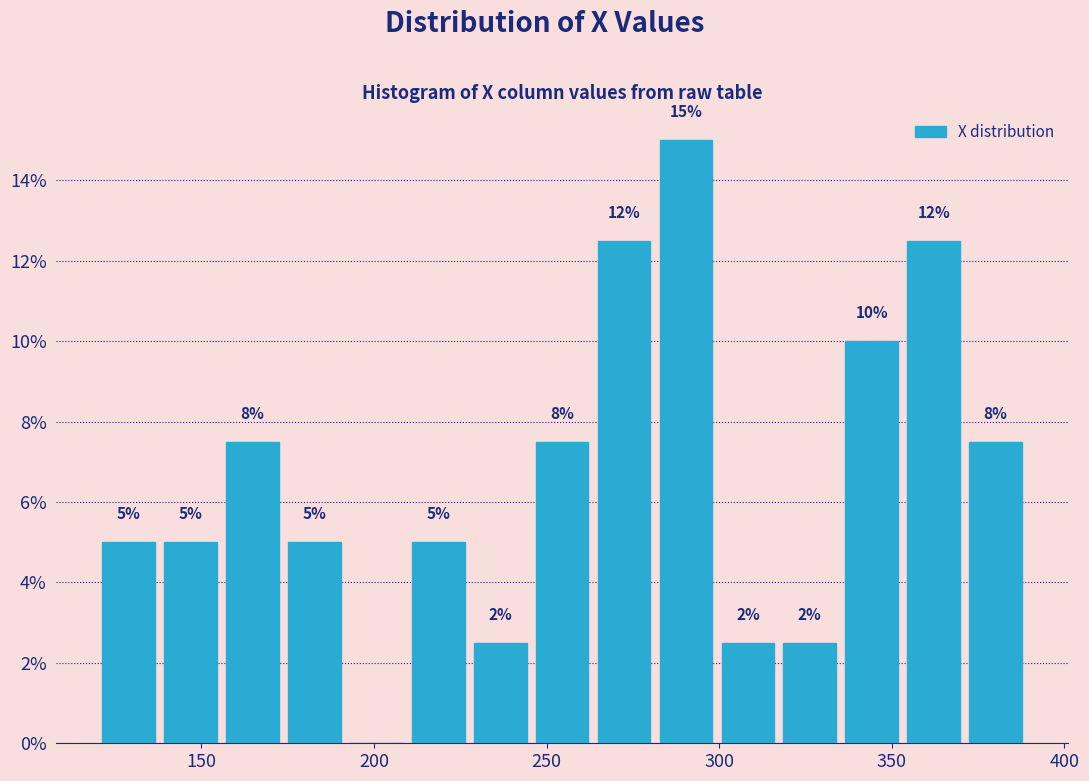

Around what value on the x-axis is the tallest bar? Give the approximate position of its centre, as read against the axis.

290